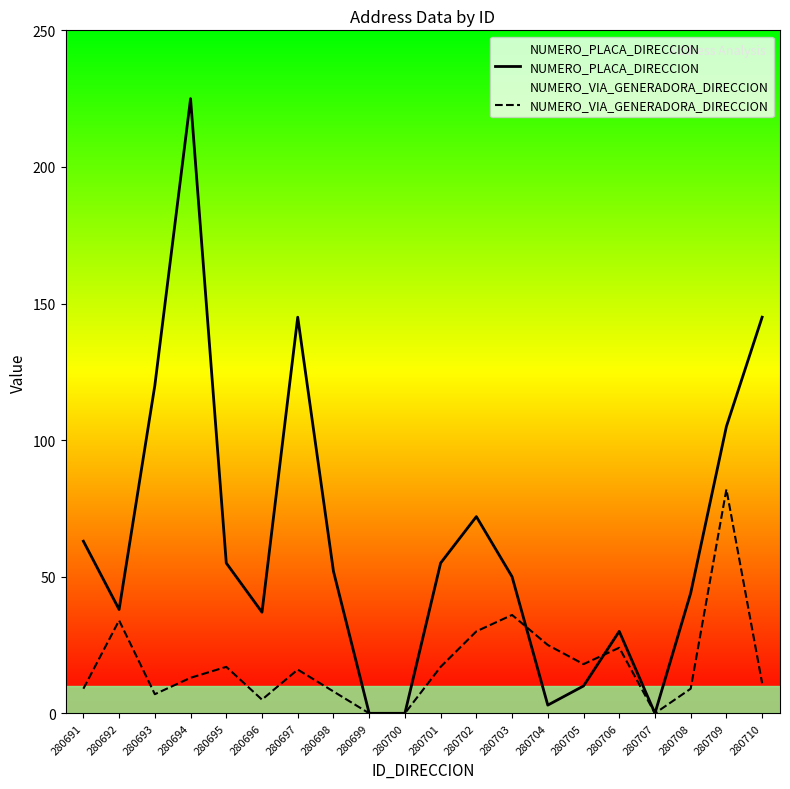

Rank the series by their maximum value, from lowest to highest.

NUMERO_VIA_GENERADORA_DIRECCION, NUMERO_PLACA_DIRECCION